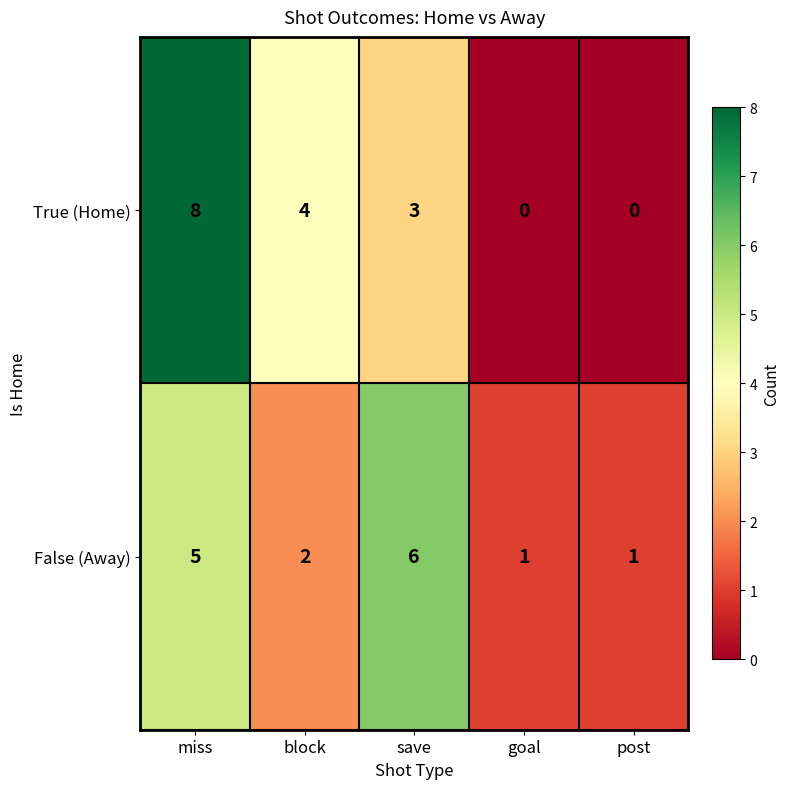

At save, list the series in order from largest to smallest.

False (Away), True (Home)